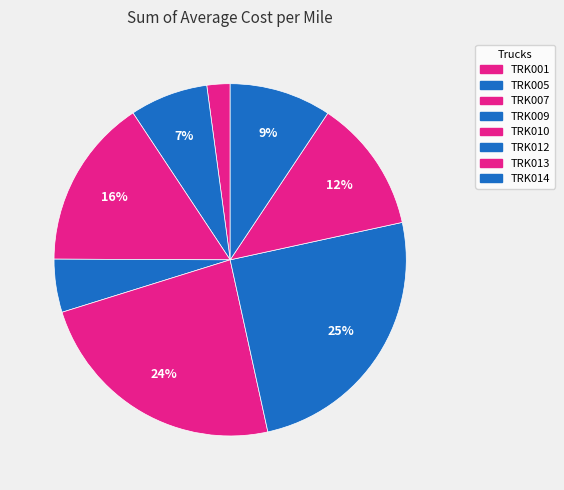

Count the number of slices in the pie.

8